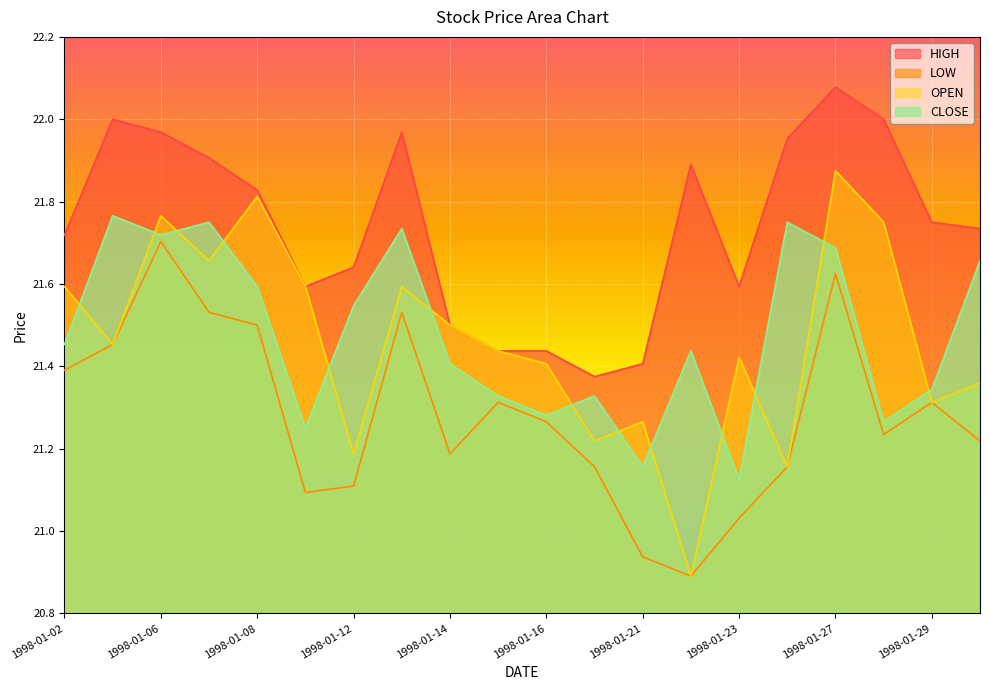

What is the average value of the CLOSE series?

21.5